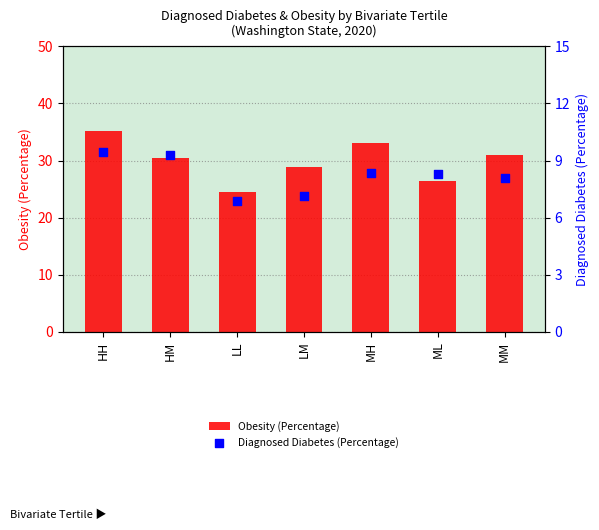

Is the value of Diagnosed Diabetes (Percentage) at MH greater than the value of Obesity (Percentage) at LL?

No